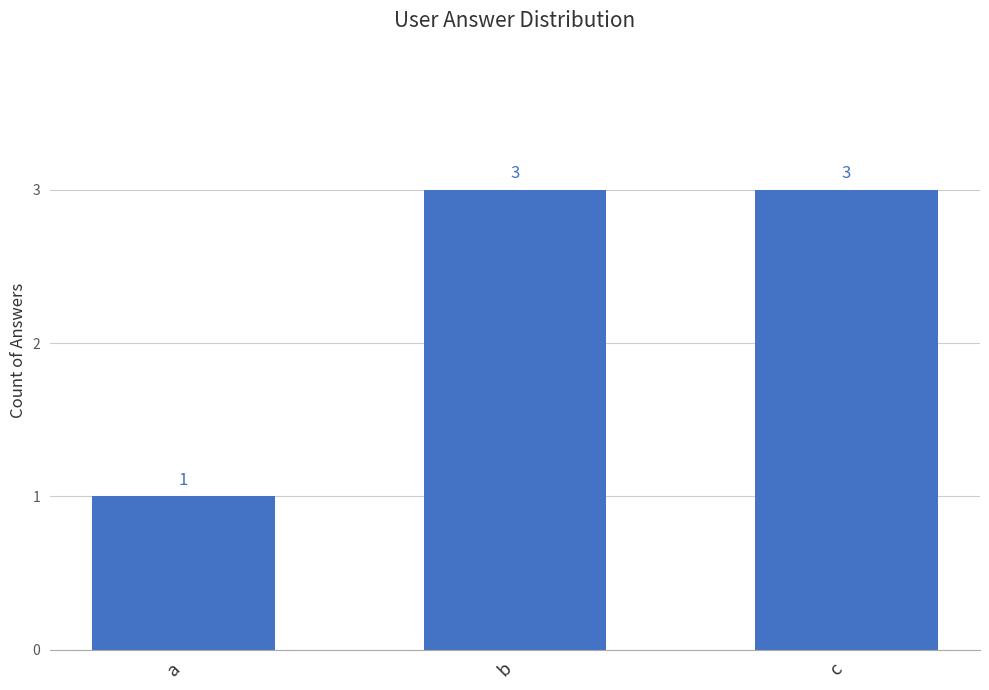

True or false: the data shows 3 at b.

True